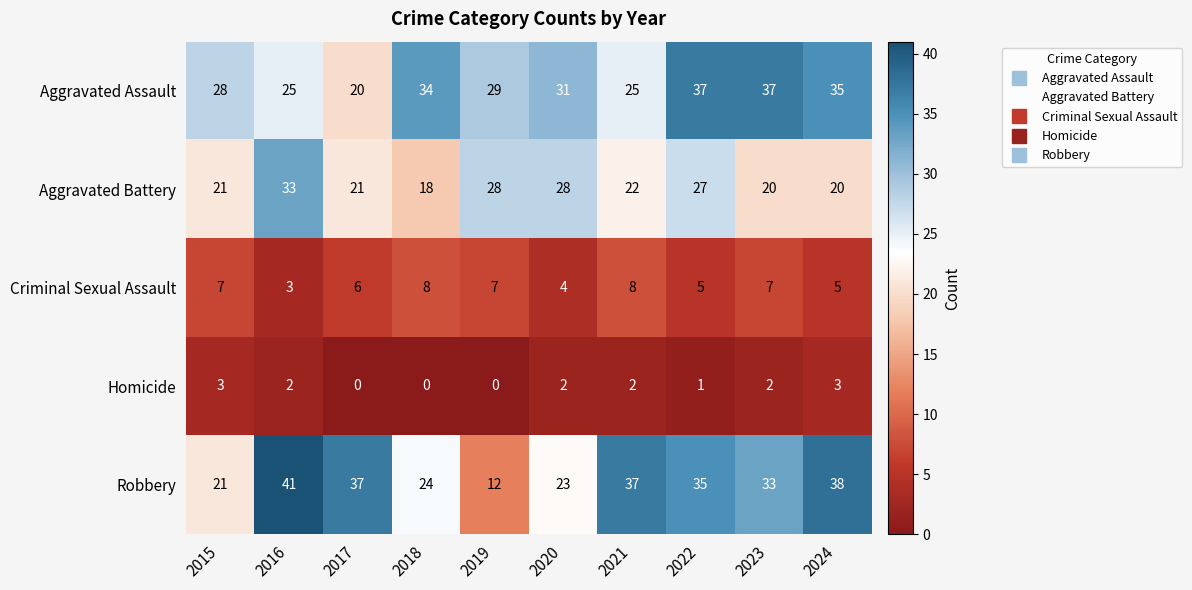

Rank the series by their maximum value, from highest to lowest.

Robbery, Aggravated Assault, Aggravated Battery, Criminal Sexual Assault, Homicide